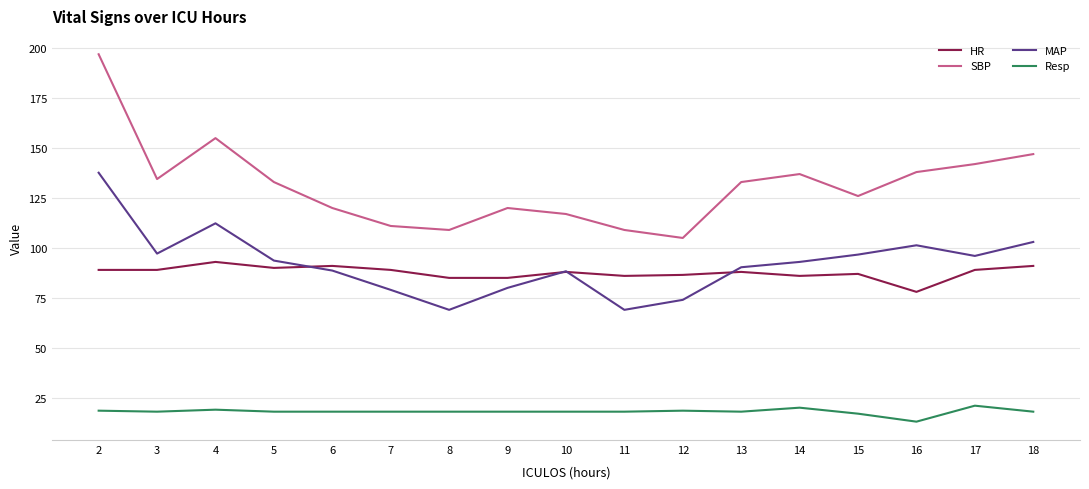

Which series has the largest range (max minus min)?

SBP